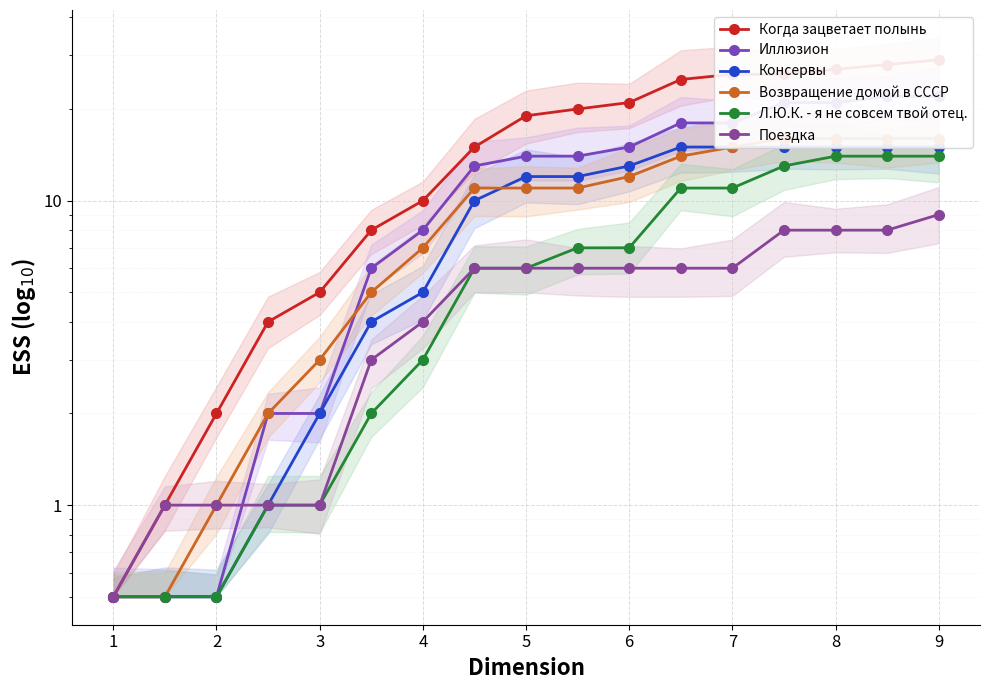

What is the value of the Поездка point at the 14th from the left?

8.0